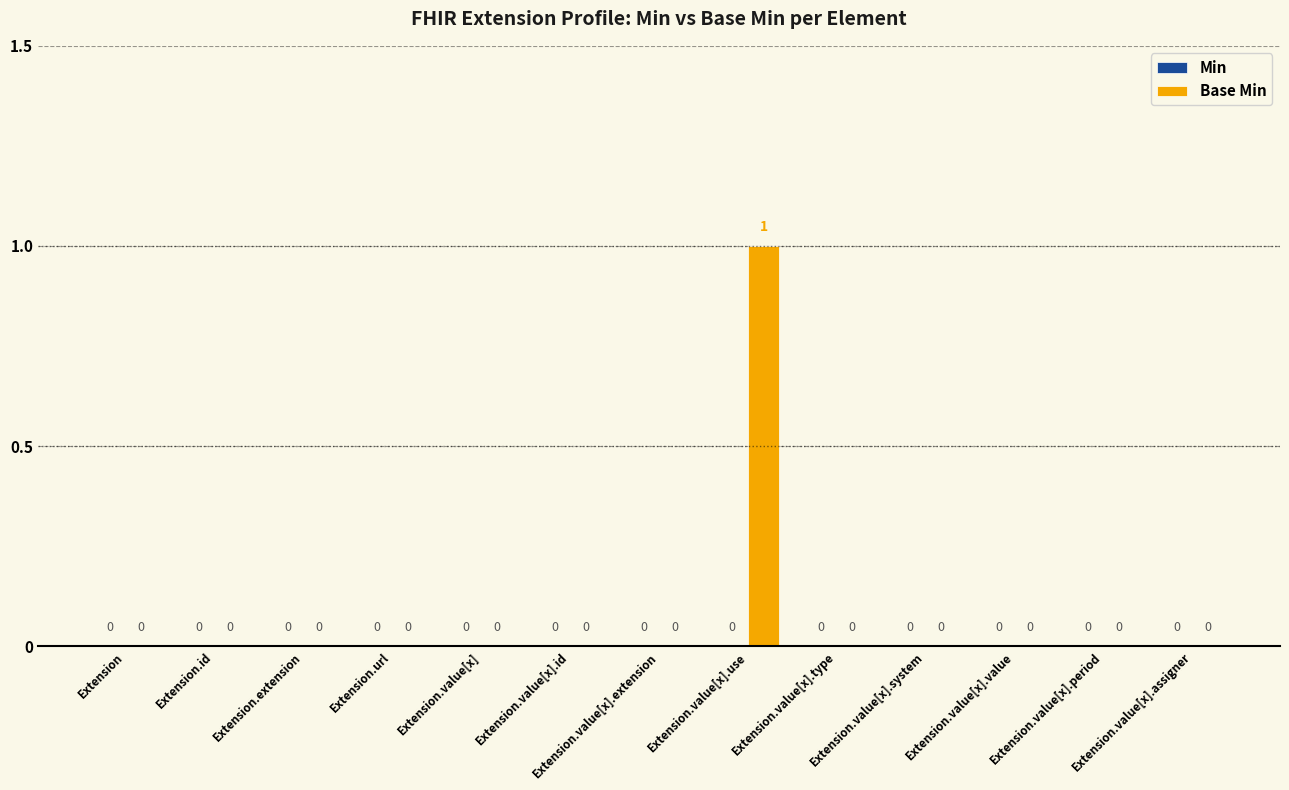

How many values are between 0 and 1?

13